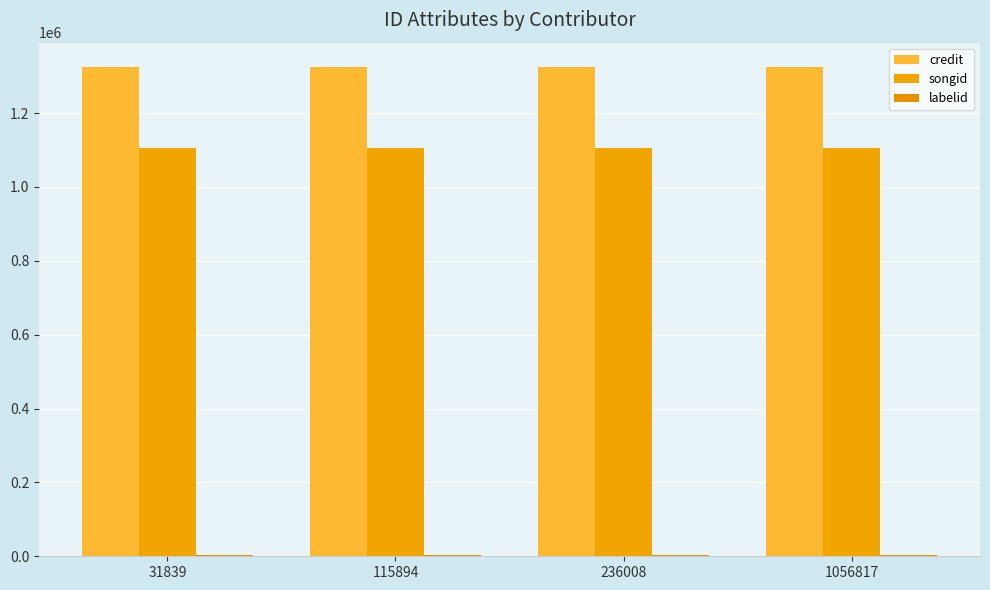

Count the number of data series in this chart.

3